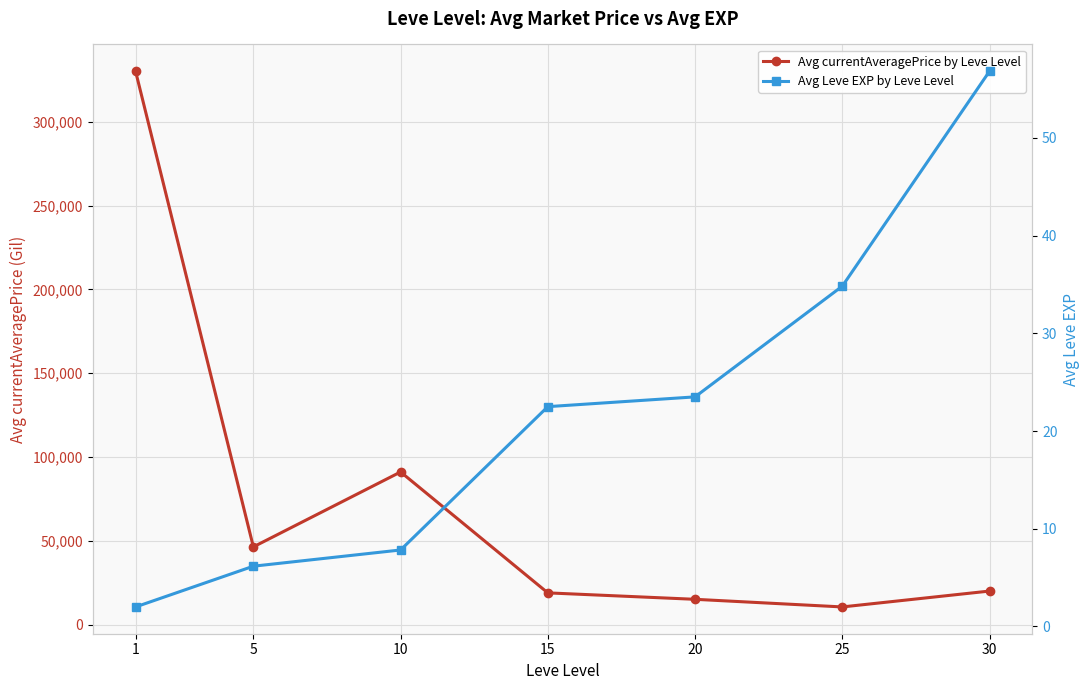

Is the value of Avg Leve EXP by Leve Level at 10 greater than the value of Avg currentAveragePrice by Leve Level at 15?

No